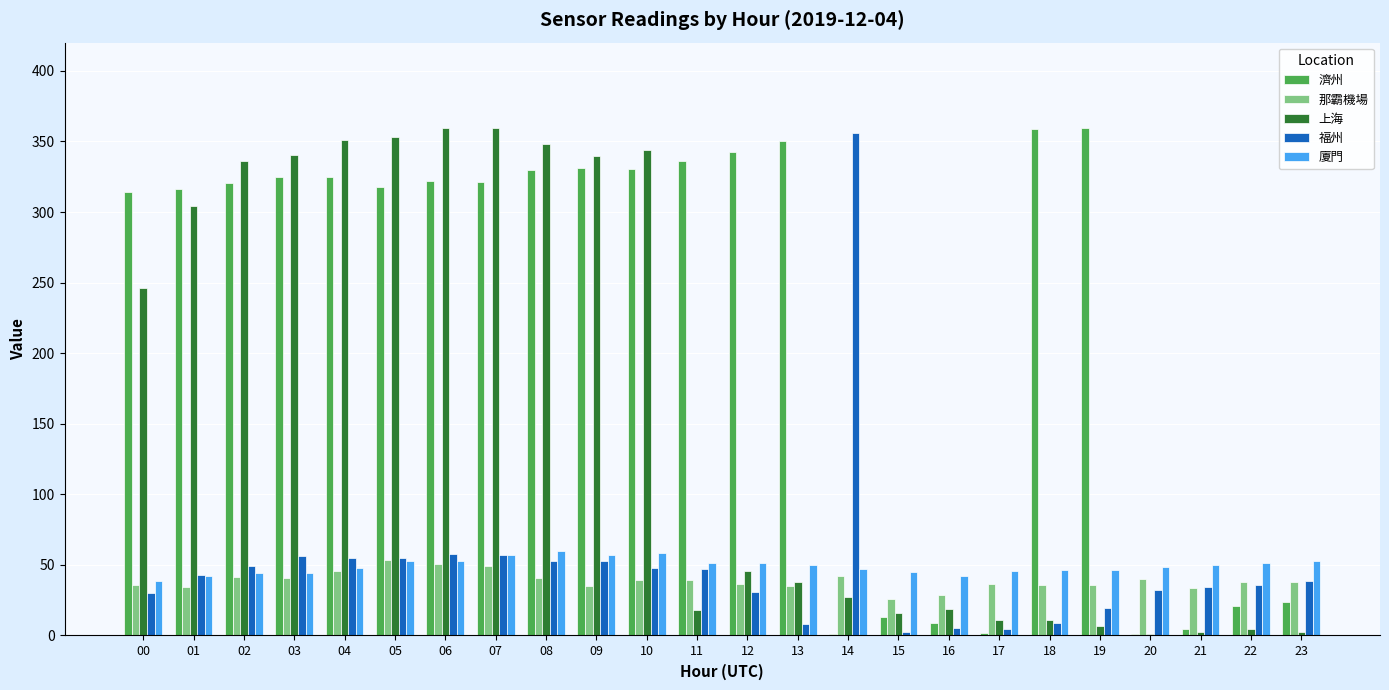

What are all the series names shown in the legend?

濟州, 那霸機場, 上海, 福州, 廈門